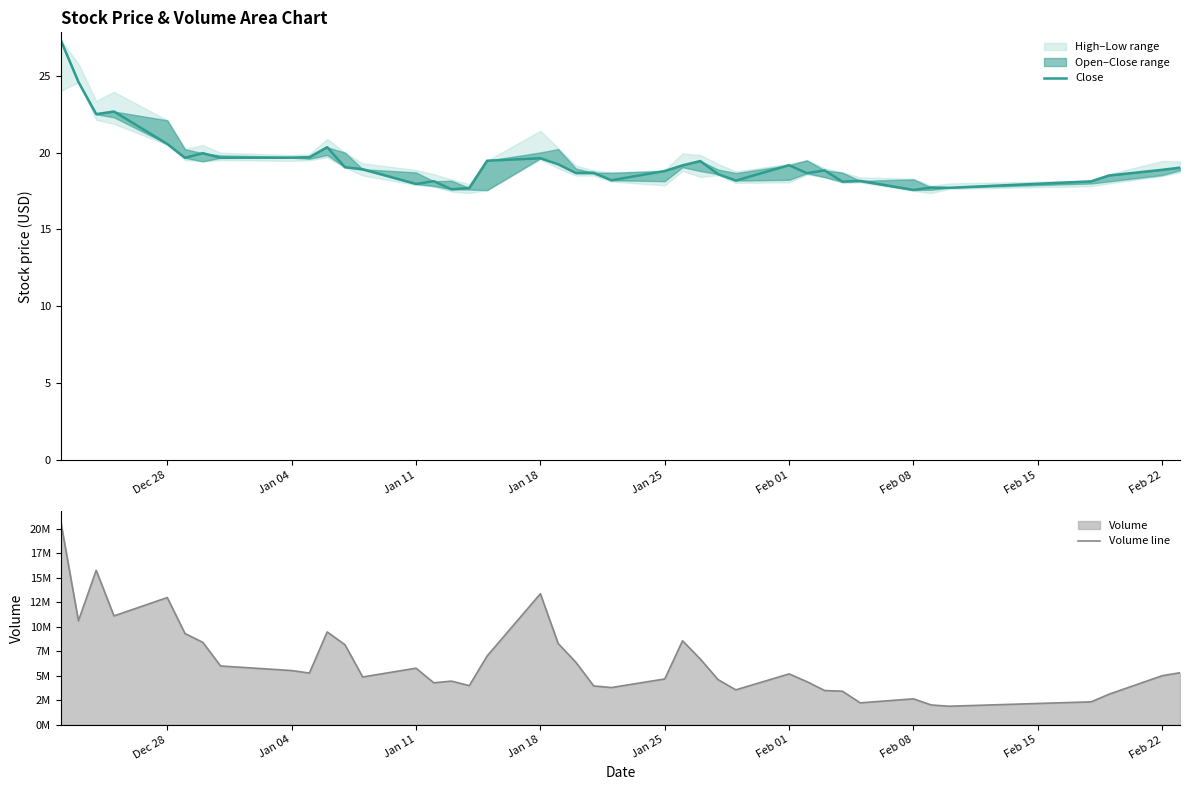

What is the smallest value displayed?

17.6